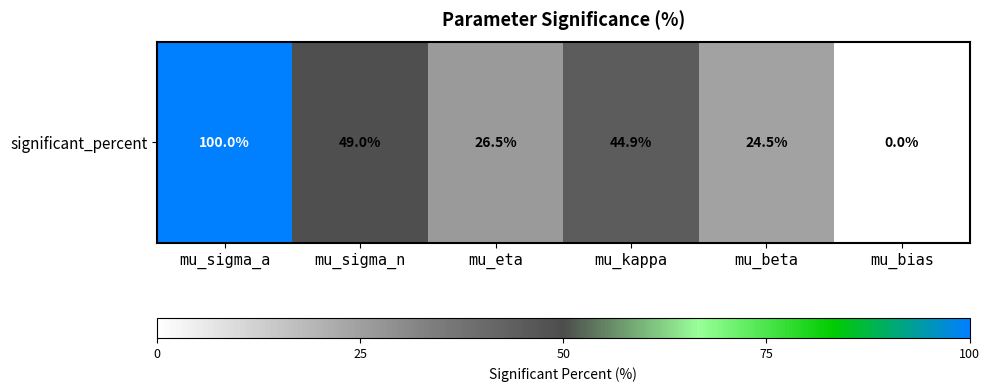

How many series are shown in this chart?

1